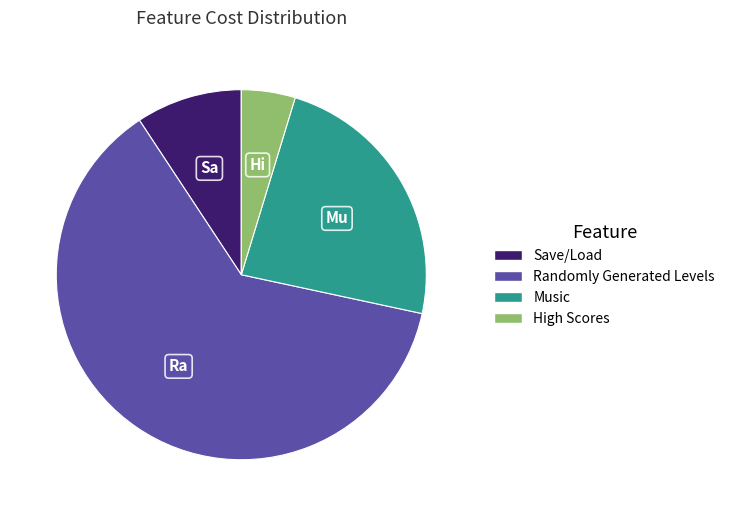

Which slice is the largest?

Randomly Generated Levels